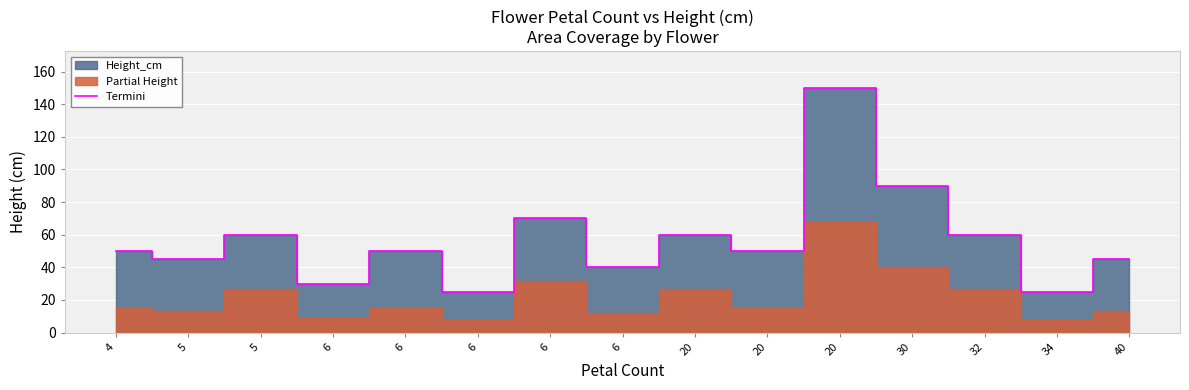

At which category does the chart reach its peak across all series?

20